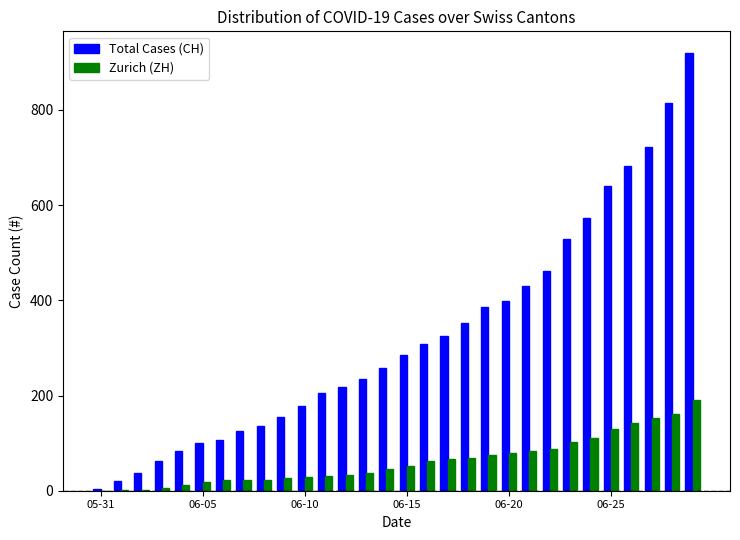

Which series has the largest total across all categories?

Total Cases (CH)